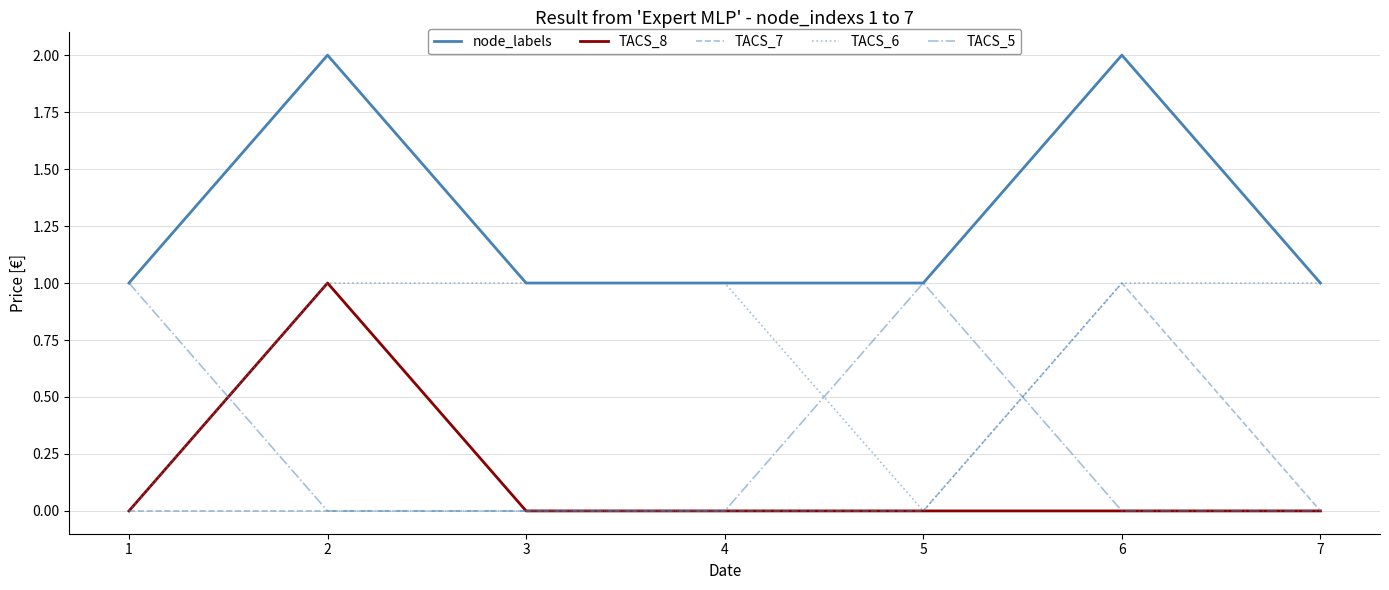

Where do TACS_5 and TACS_6 first cross each other?

1 and 2